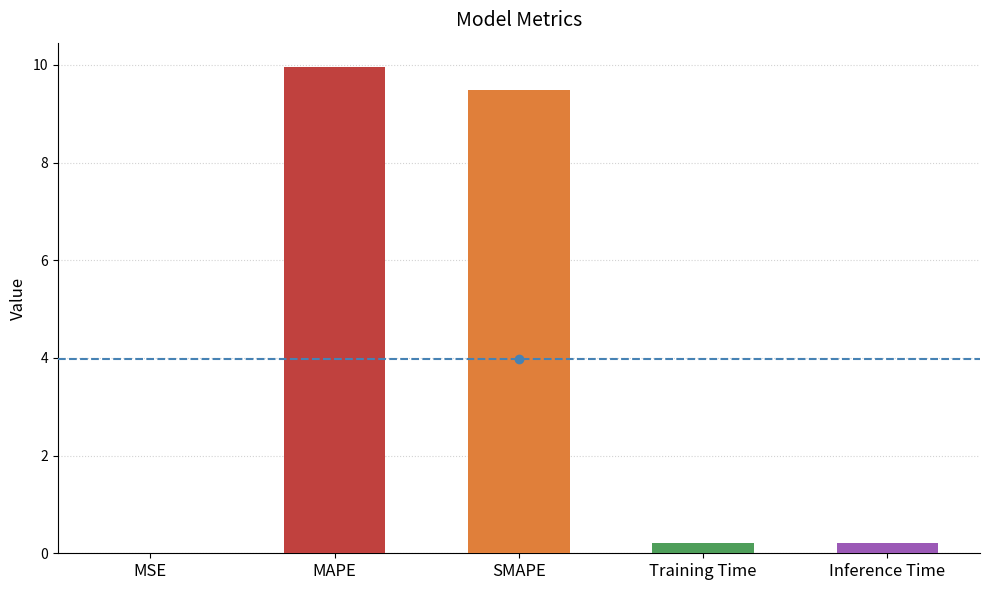

What is the sum of all values?

19.9